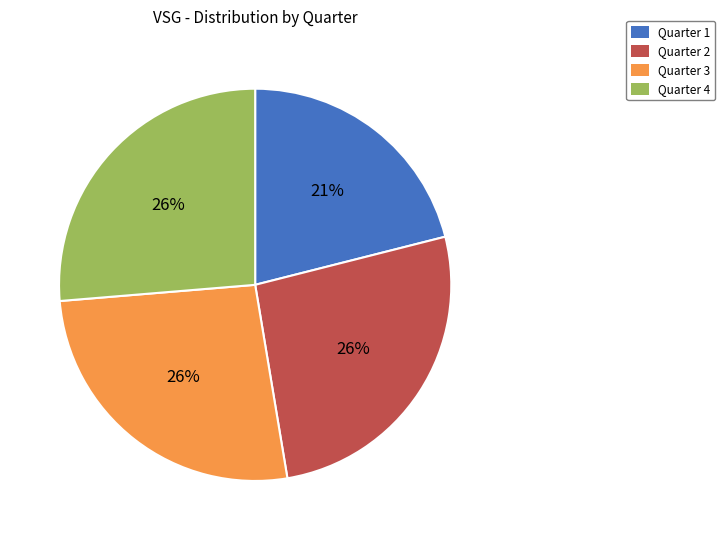

What is the smallest slice in the pie chart?

Quarter 1